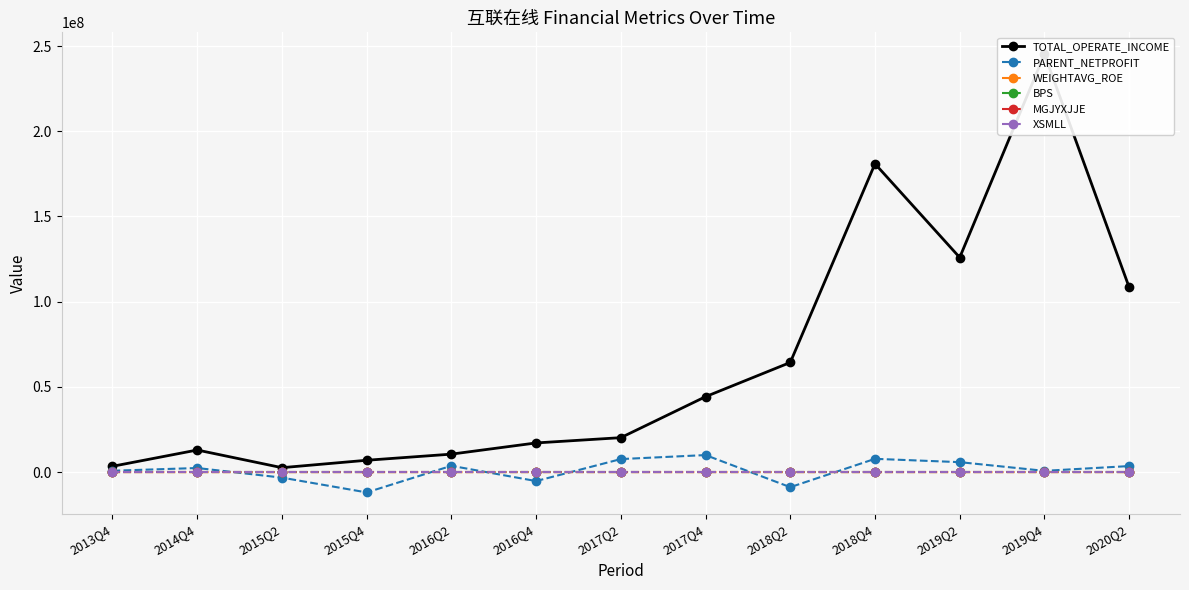

Is it true that PARENT_NETPROFIT equals -16131991.9 at 2015Q4?

False